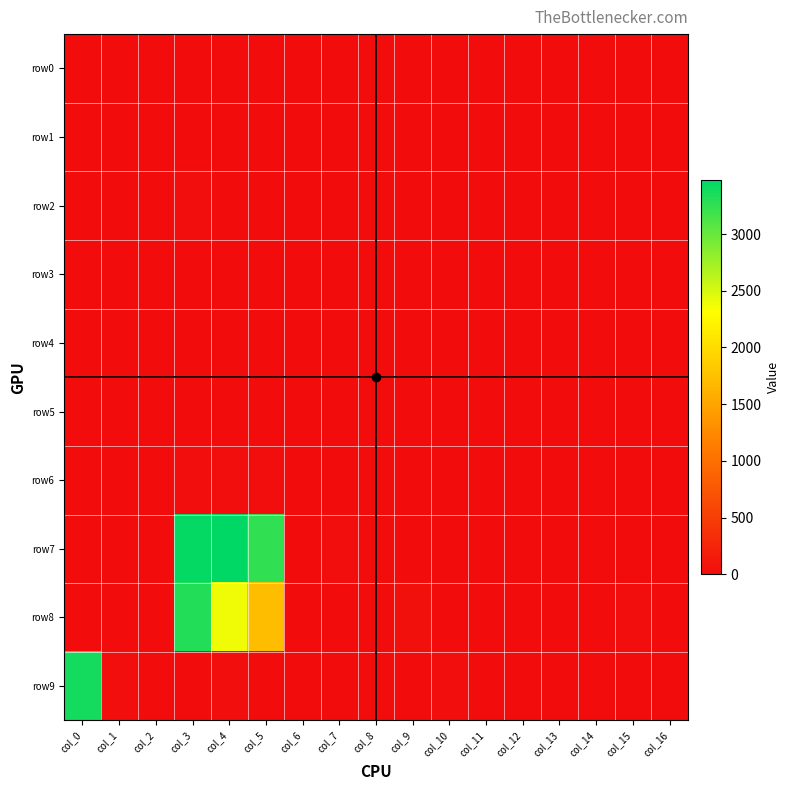

Which has a higher value, col_14 or col_2?

col_2